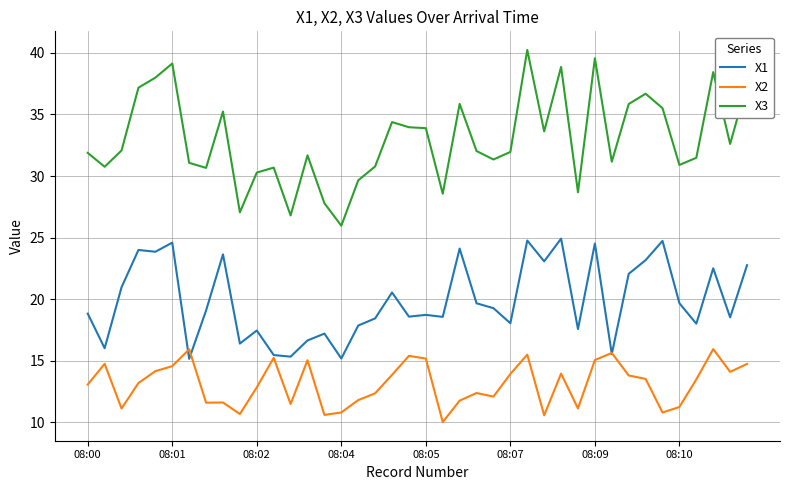

What are all the series names shown in the legend?

X1, X2, X3